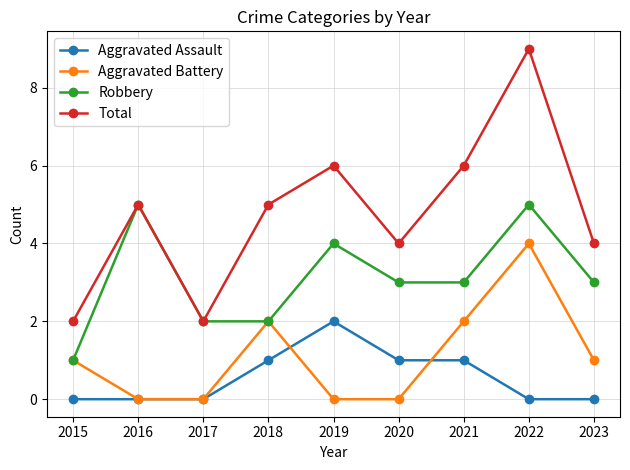

At which category does the chart reach its peak across all series?

2022